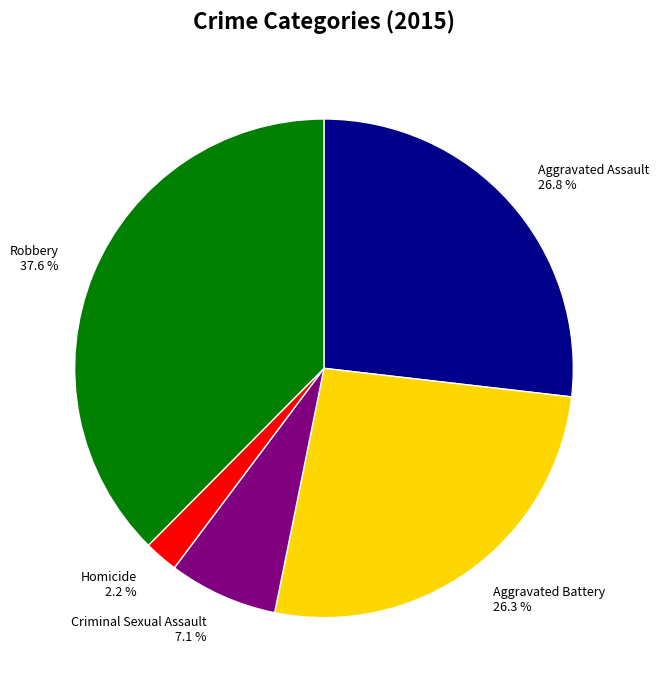

Is there a majority slice in this chart?

No